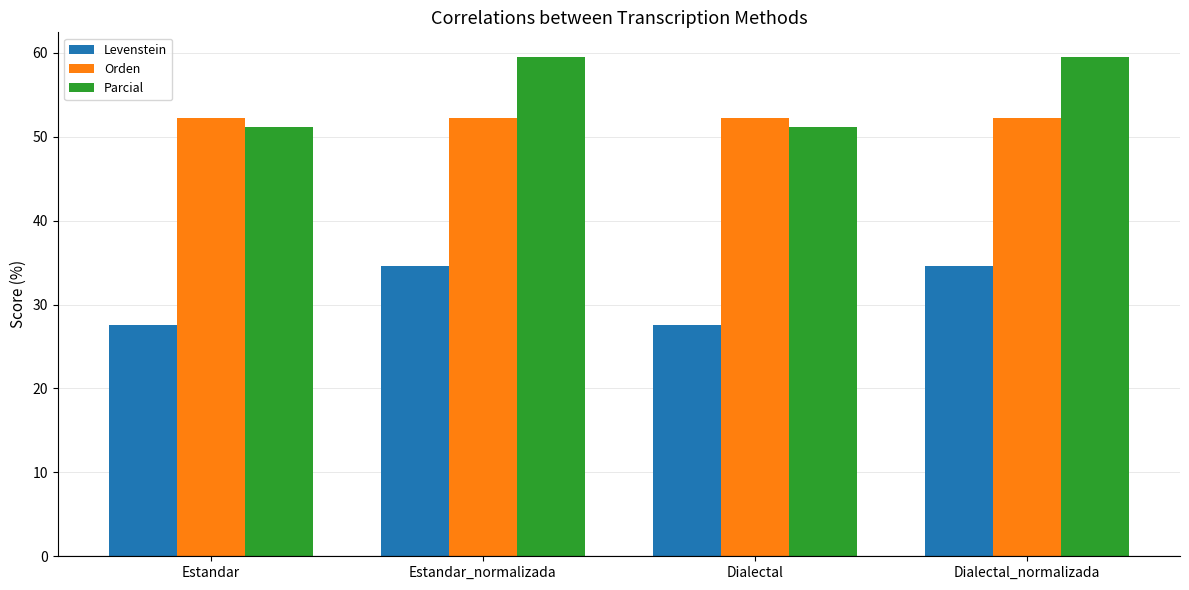

The Parcial series shows 59.5 at Dialectal_normalizada. True or false?

True